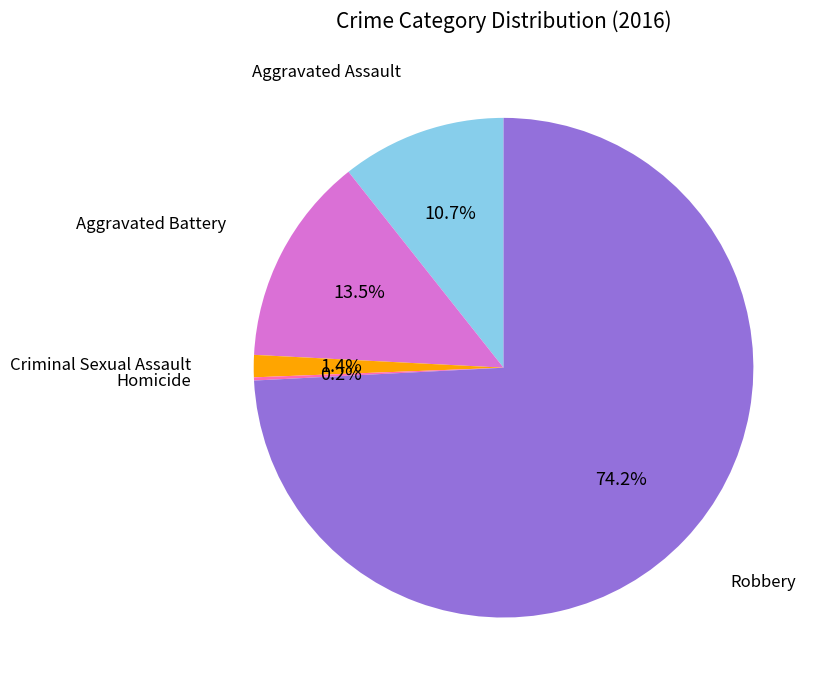

To the nearest percent, what is the combined percentage of Criminal Sexual Assault and Aggravated Assault?

12%